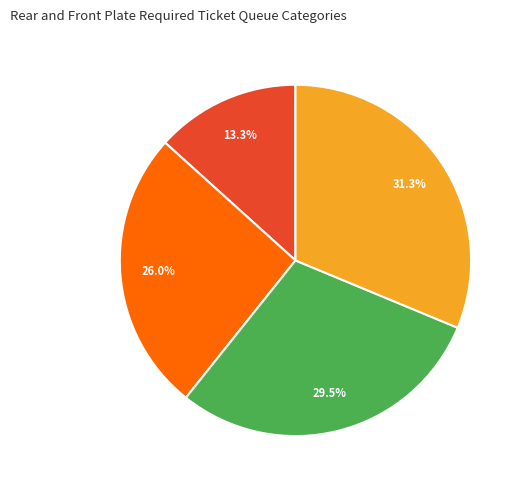

Is there a majority slice in this chart?

No